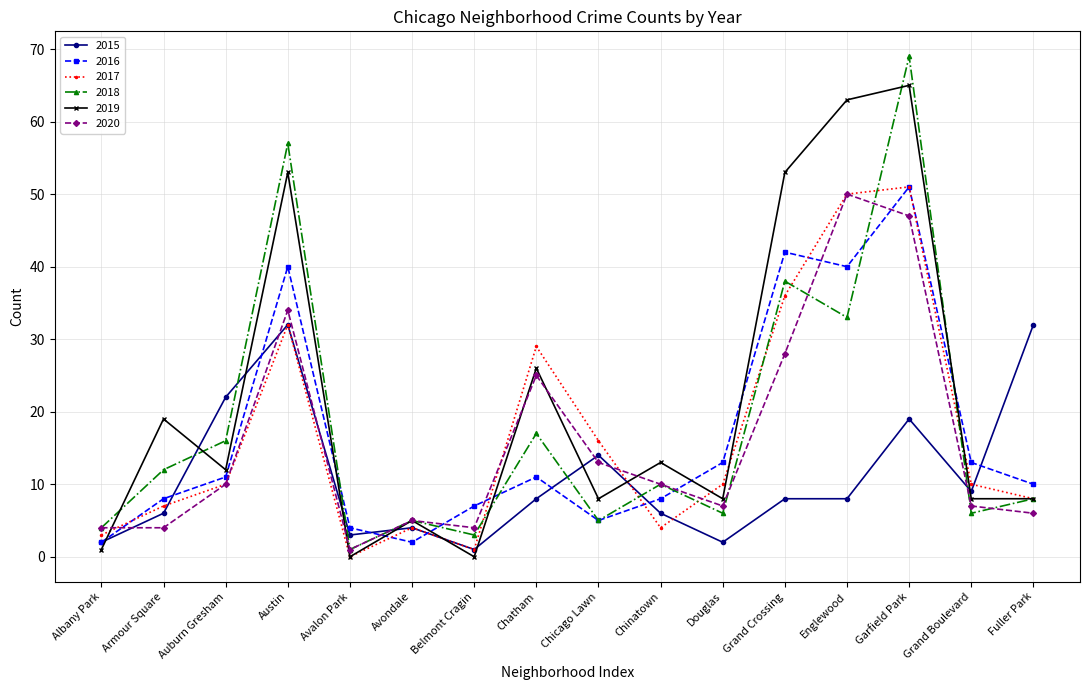

Is the value of 2018 at Douglas greater than the value of 2019 at Englewood?

No